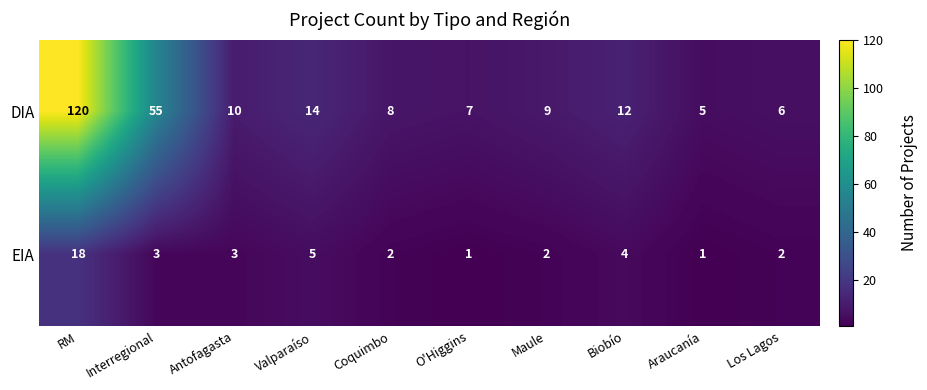

What is the maximum value shown in the chart?

120